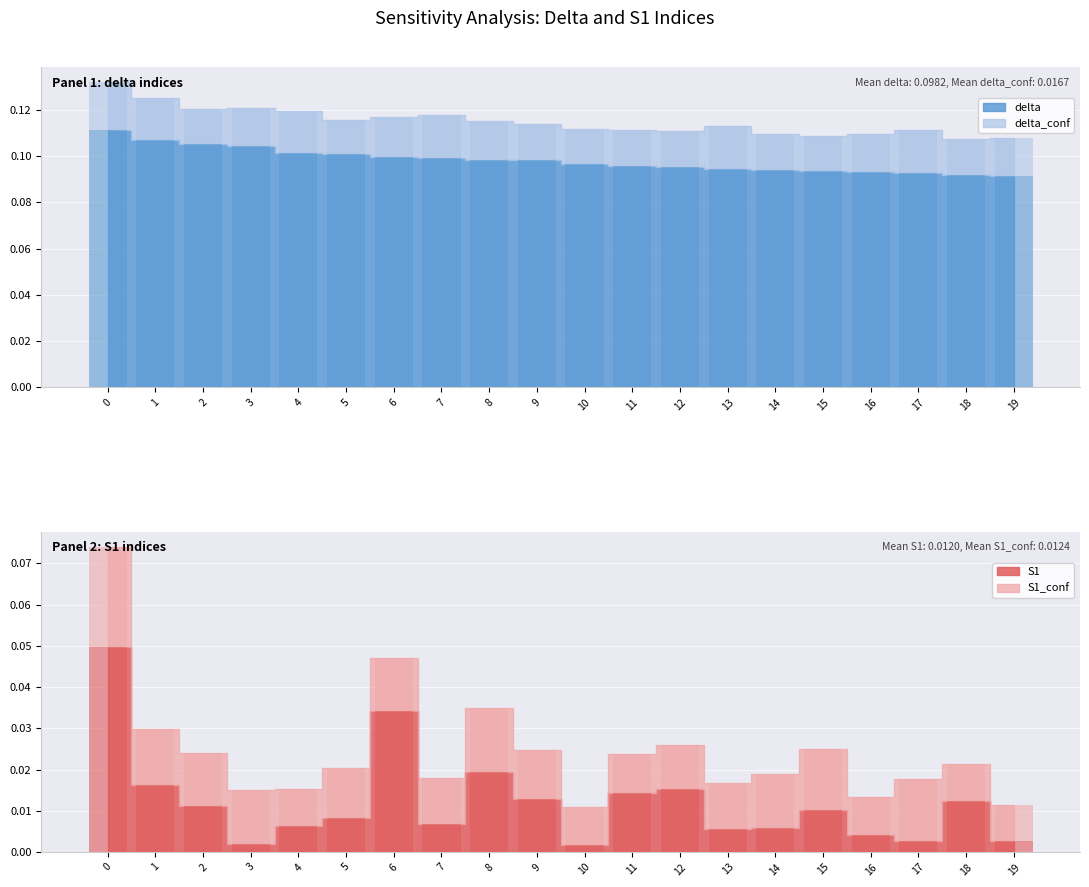

Is the value of S1_conf at 5 greater than the value of delta_conf at 7?

No